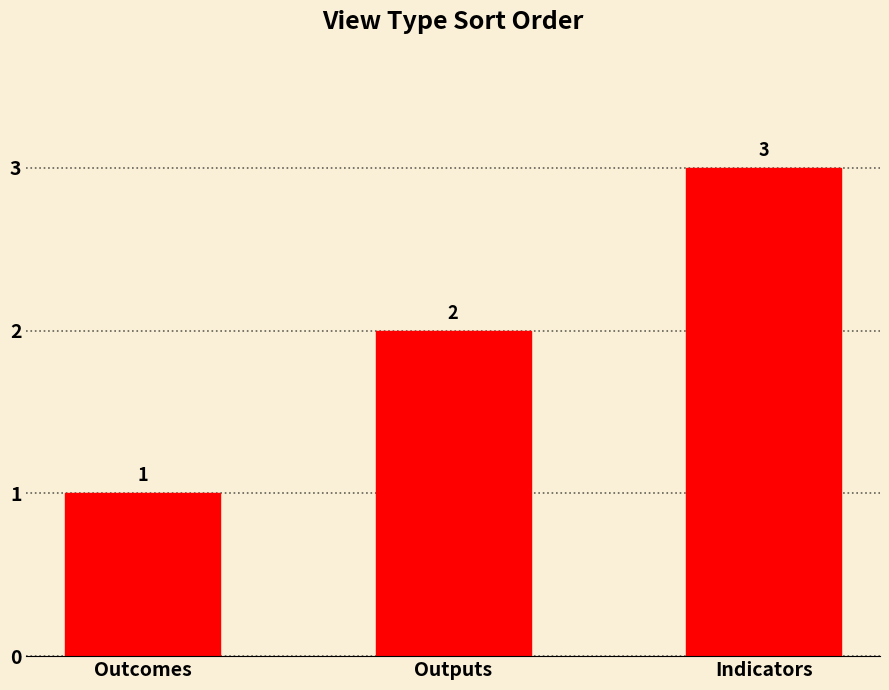

What is the label of the 2nd bar from the left?

Outputs